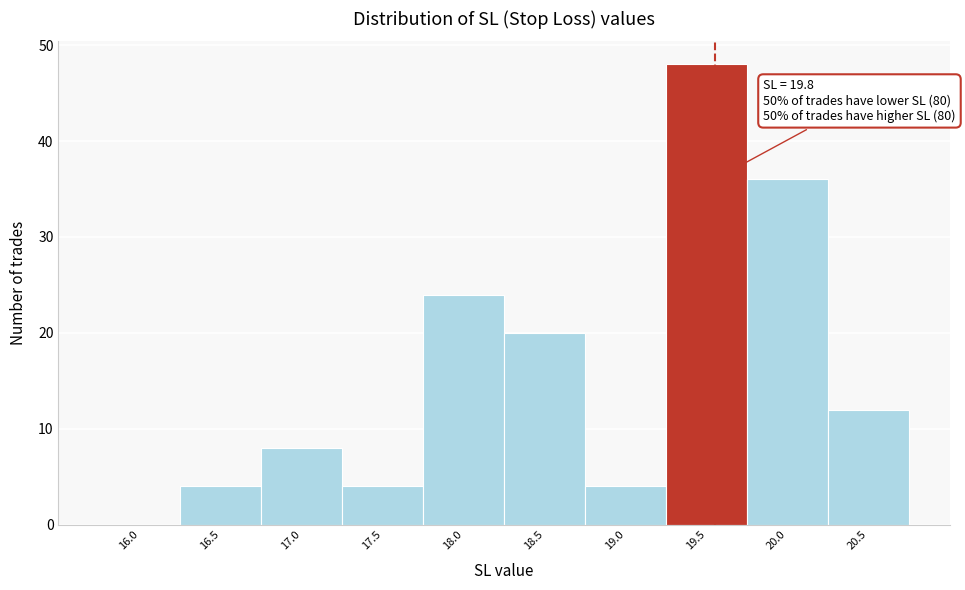

Reading left to right, transcribe all the data shown in this chart.

16.0=0	16.5=4	17.0=8	17.5=4	18.0=24	18.5=20	19.0=4	19.5=48	20.0=36	20.5=12